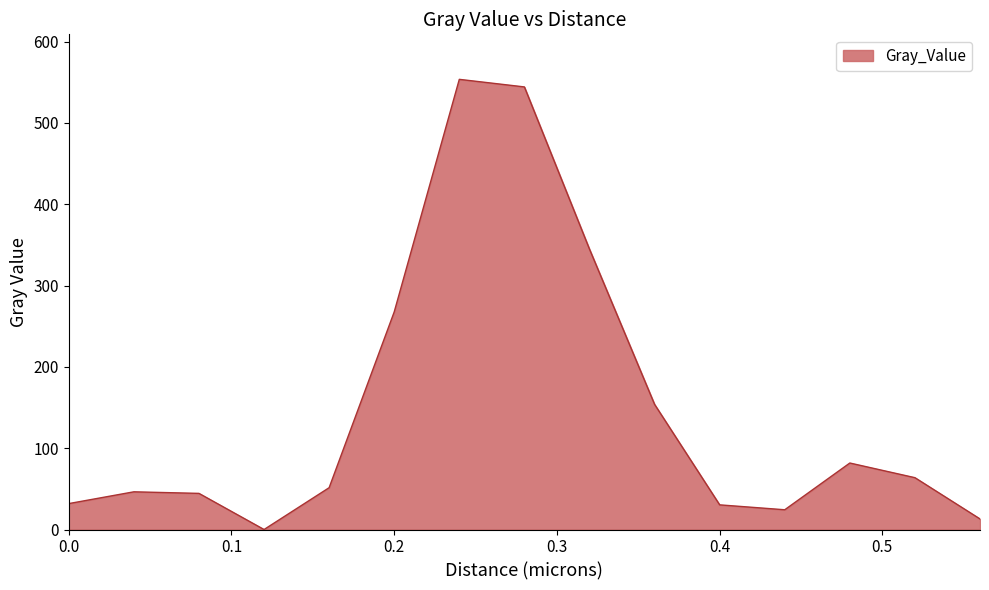

What is the difference between the maximum and minimum values?

553.5